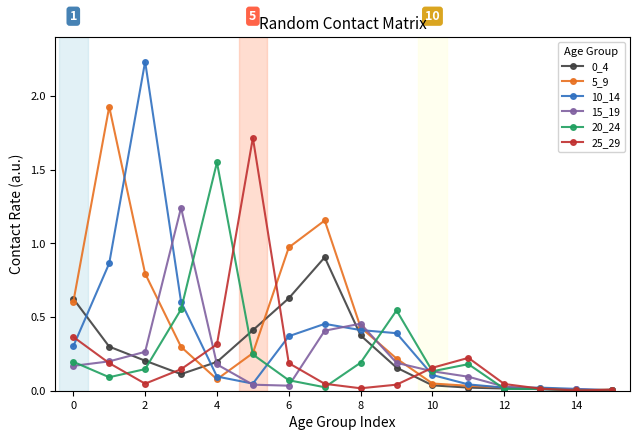

True or false: 25_29 has more than 1 points higher than both neighbors.

True